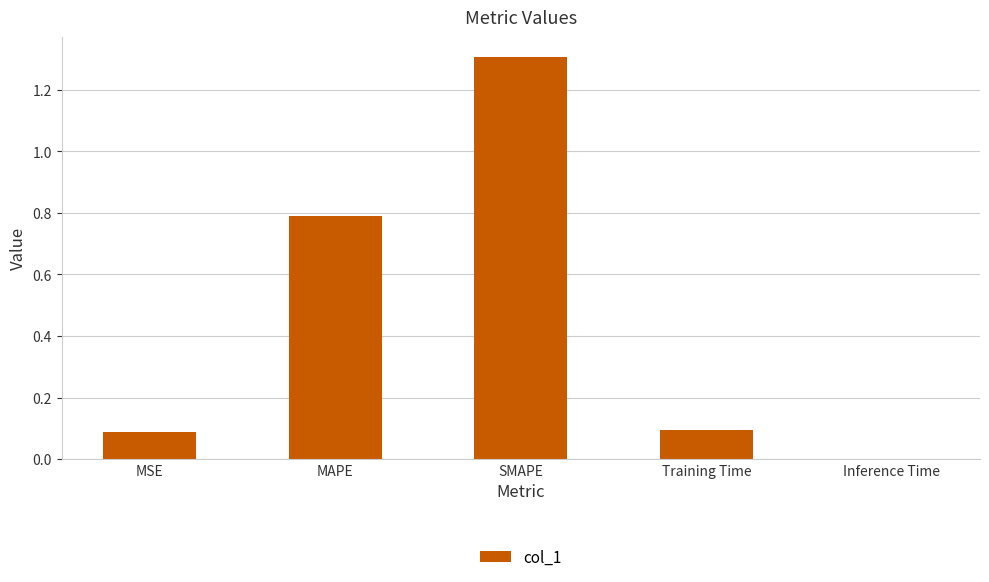

What is the sum of the values at SMAPE and MSE?

1.4